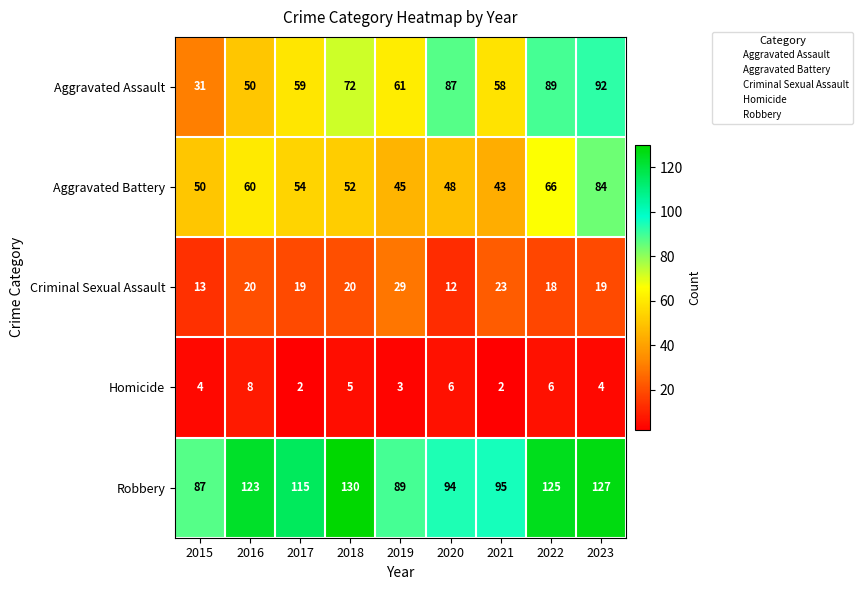

Count the number of categories in the chart.

9